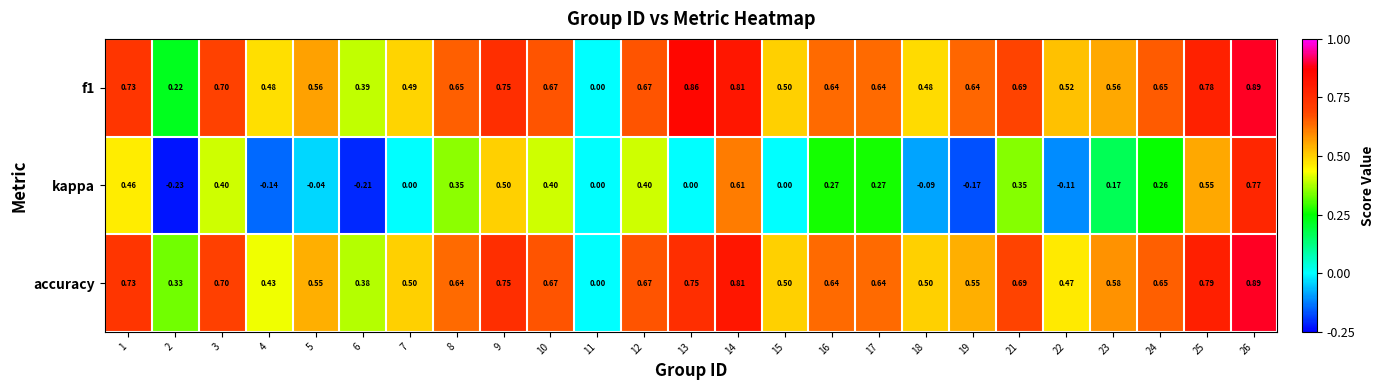

Is the value of accuracy at 4 greater than the value of f1 at 5?

No